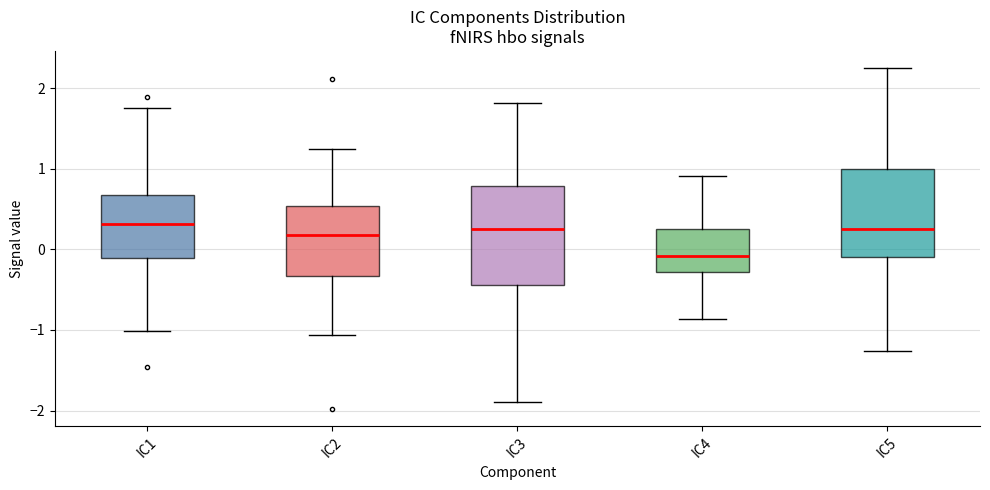

Reading left to right, transcribe this box plot: for each box, give where its median line is, the range the box spans, and where its two whiskers end, as read against the y-axis. The values are not printed on the chart, so give them approximately, as read against the axis.

IC1: median 0.3, box -0.1 to 0.7, whiskers -1.0 to 1.8
IC2: median 0.2, box -0.3 to 0.5, whiskers -1.1 to 1.2
IC3: median 0.3, box -0.4 to 0.8, whiskers -1.9 to 1.8
IC4: median -0.1, box -0.3 to 0.3, whiskers -0.9 to 0.9
IC5: median 0.2, box -0.1 to 1.0, whiskers -1.3 to 2.2